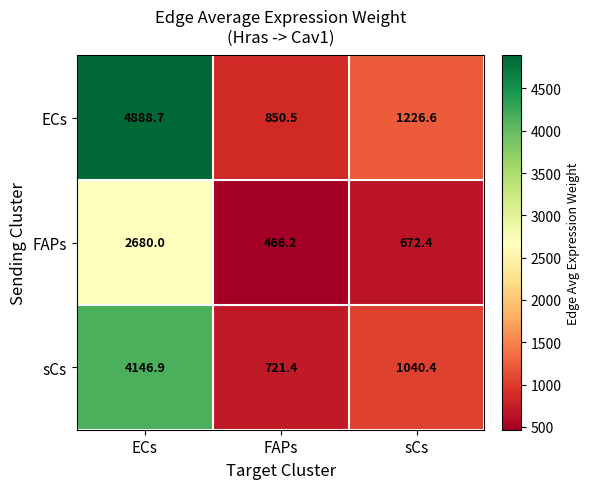

Rank the series by their maximum value, from highest to lowest.

ECs, sCs, FAPs